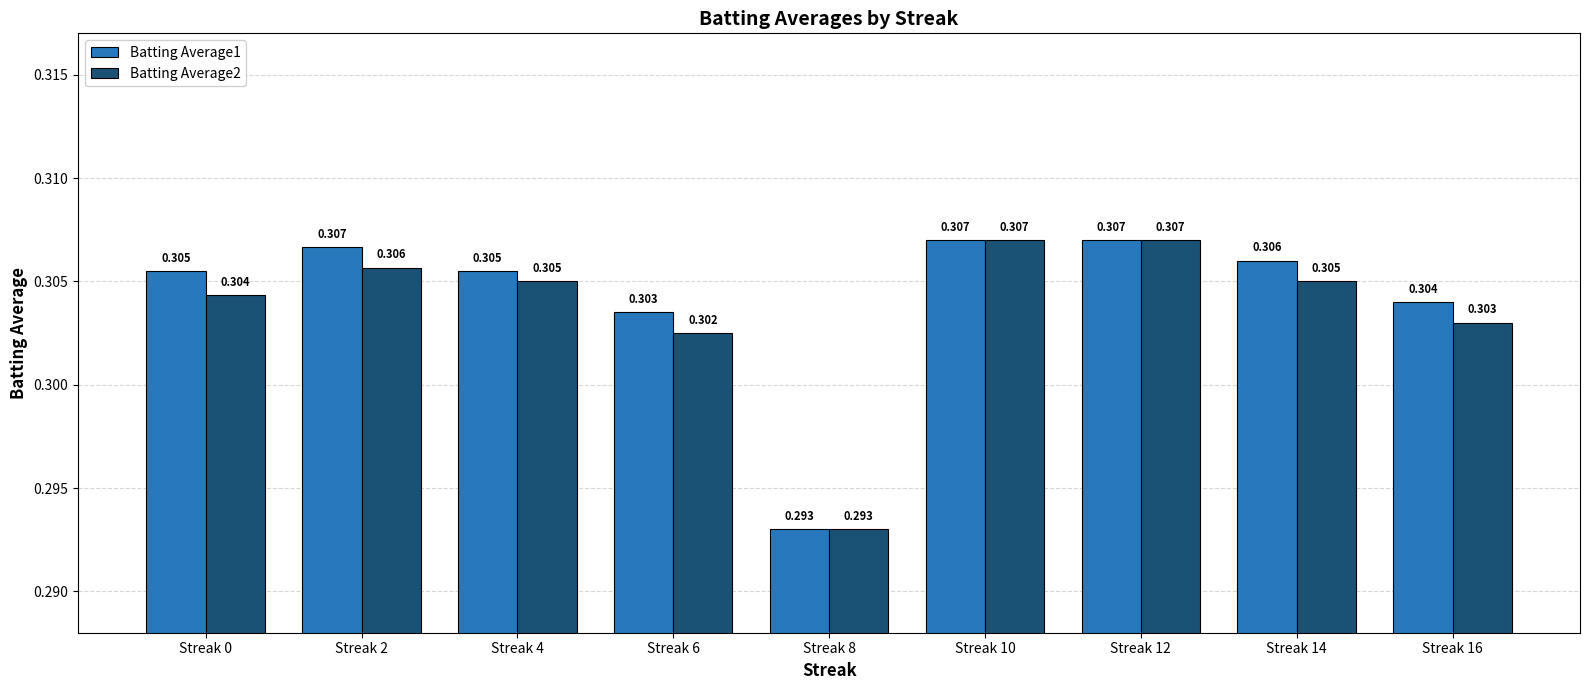

Is the value of Batting Average1 at Streak 8 greater than the value of Batting Average2 at Streak 0?

No